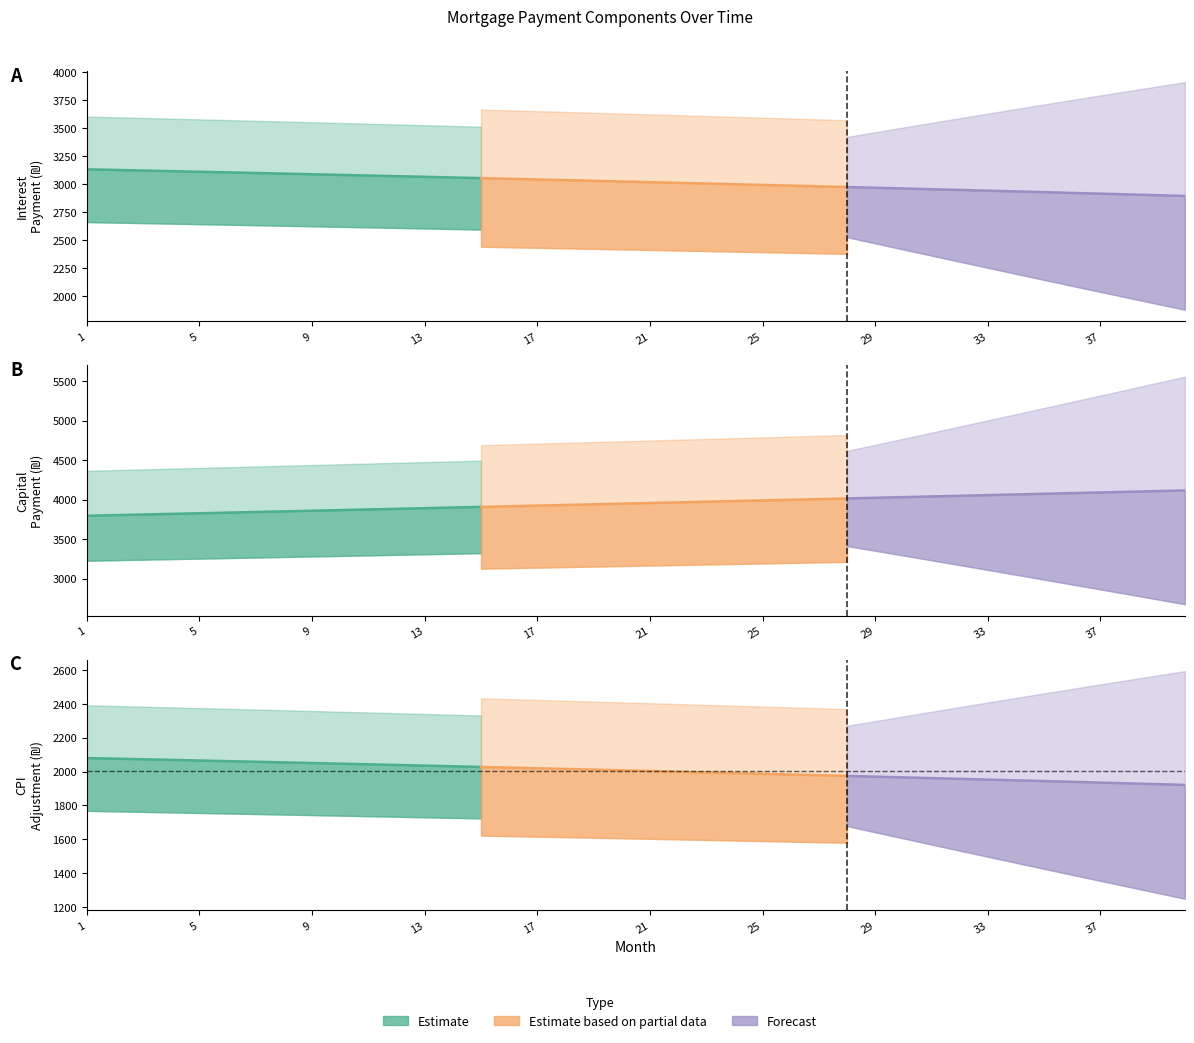

What is the approximate value of cpi at 12?

2038.9